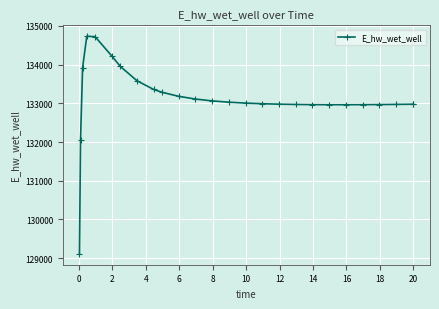

What is the sum of all values?

3461052.6